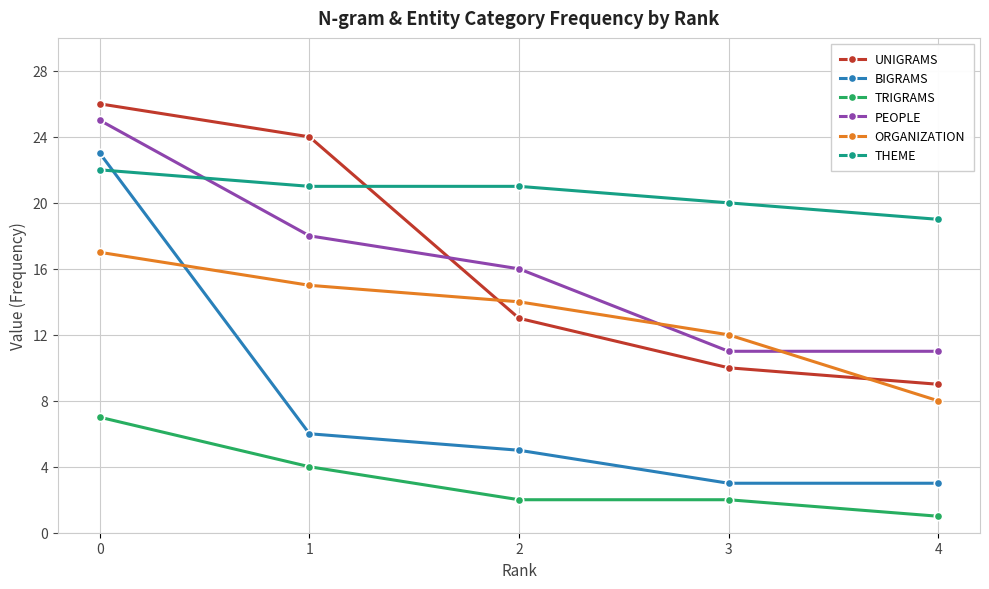

What is the maximum value shown in the chart?

26